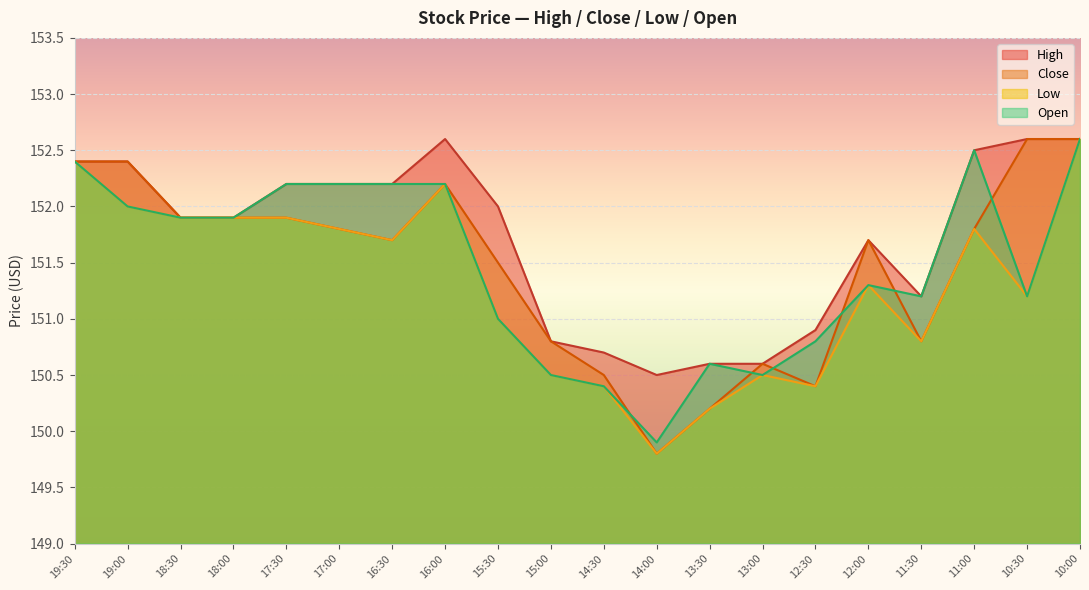

Is the value of low at 17:30 greater than the value of open at 11:00?

No